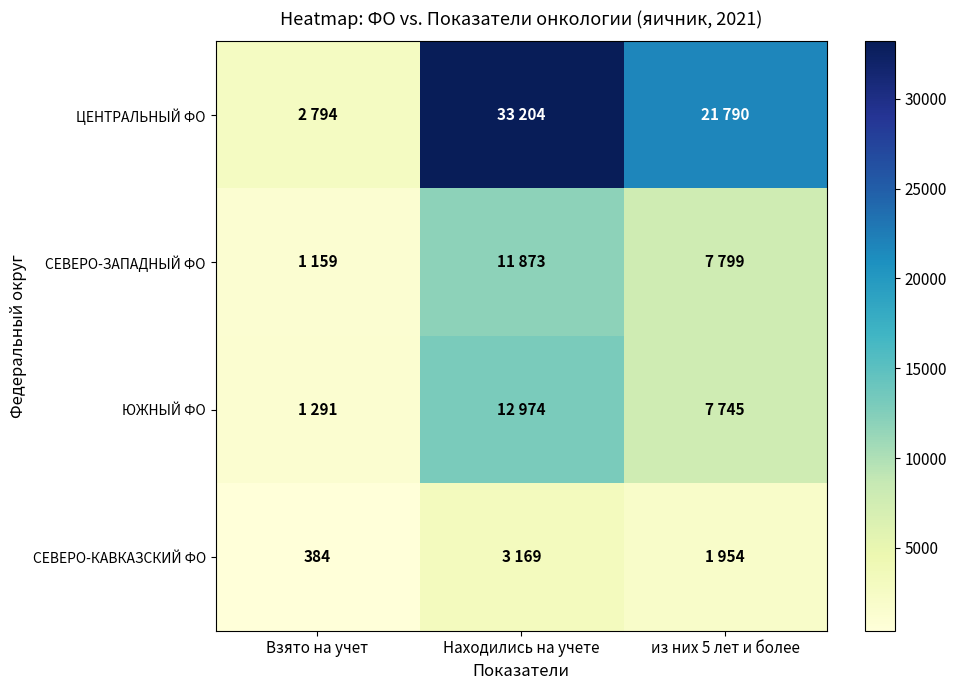

The СЕВЕРО-КАВКАЗСКИЙ ФО series shows 384 at Взято на учет. True or false?

True